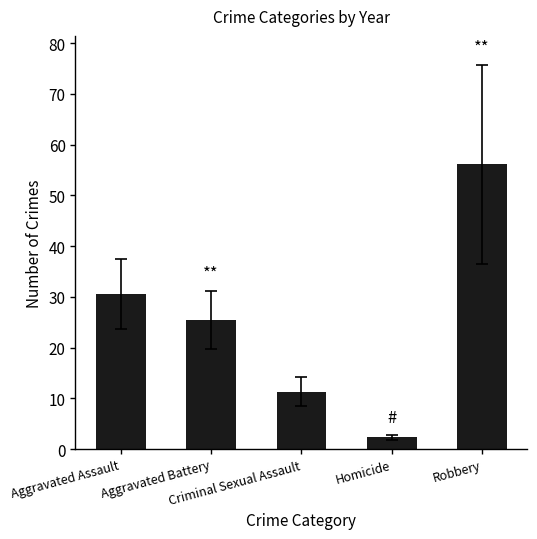

Does the chart contain stacked bars?

No